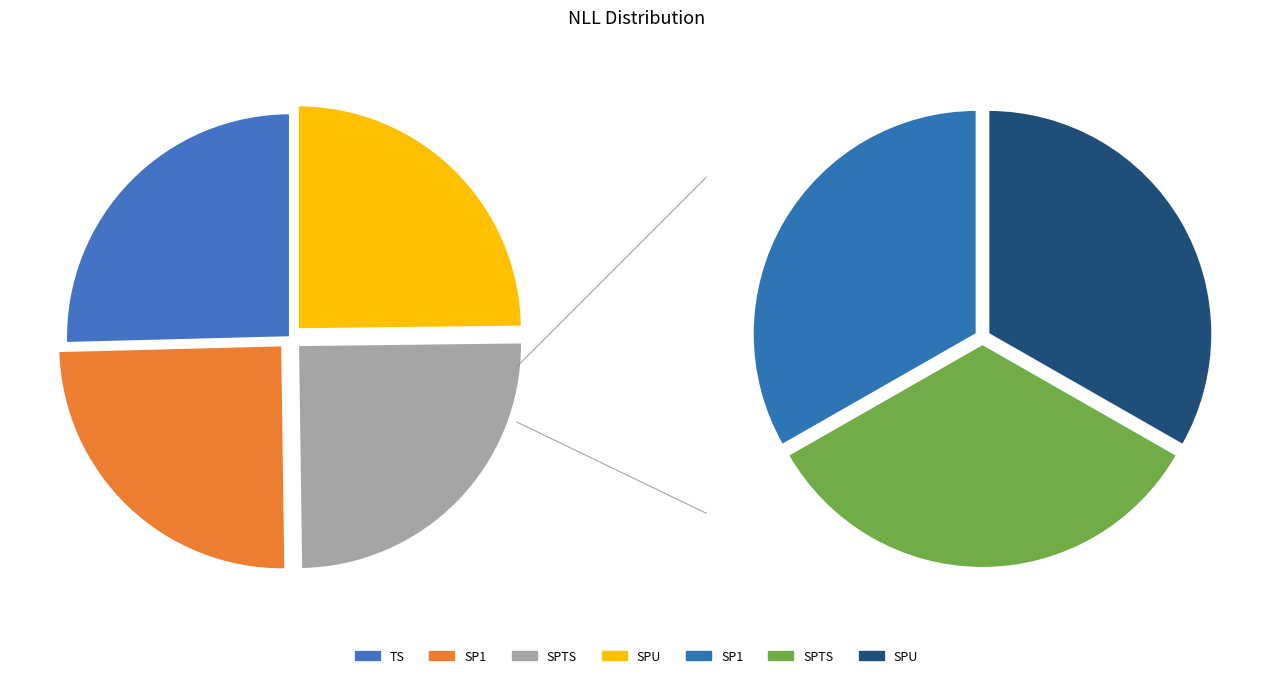

What percentage is NOT represented by SP1?

75.2%